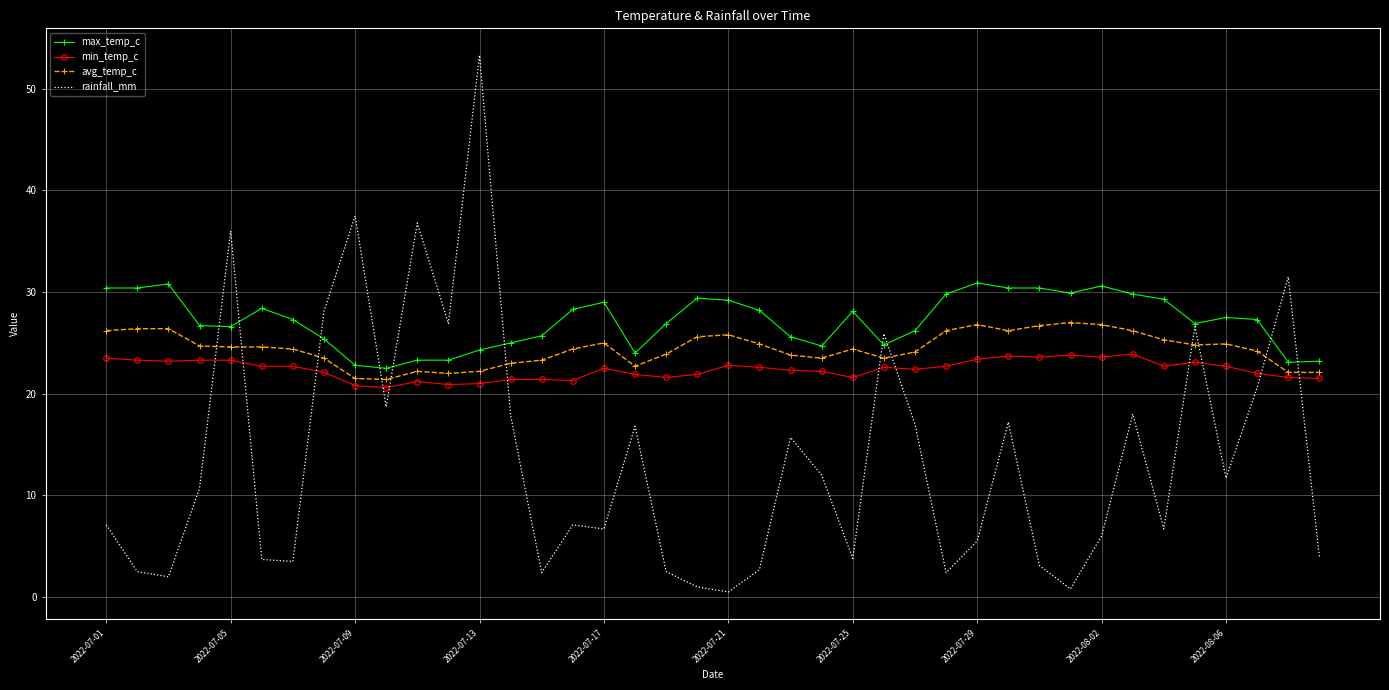

Rank the series by their maximum value, from highest to lowest.

rainfall_mm, max_temp_c, avg_temp_c, min_temp_c